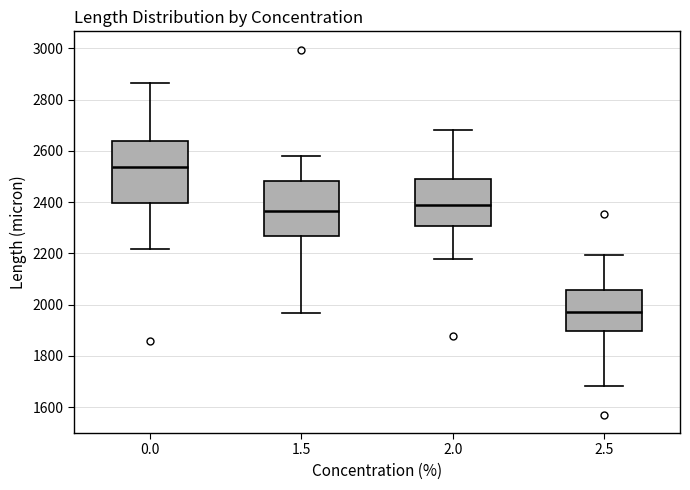

Reading left to right, transcribe this box plot: for each box, give where its median line is, the range the box spans, and where its two whiskers end, as read against the y-axis. The values are not printed on the chart, so give them approximately, as read against the axis.

0.0: median 2540, box 2400 to 2640, whiskers 2220 to 2860
1.5: median 2360, box 2260 to 2480, whiskers 1960 to 2580
2.0: median 2380, box 2300 to 2500, whiskers 2180 to 2680
2.5: median 1980, box 1900 to 2060, whiskers 1680 to 2200